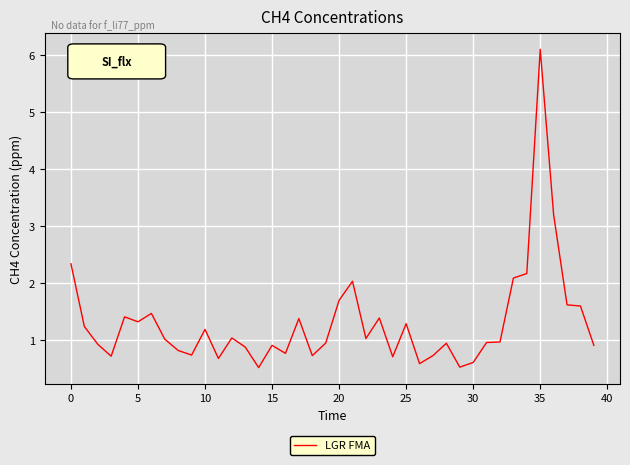

What is the difference between the maximum and minimum values?

5.6